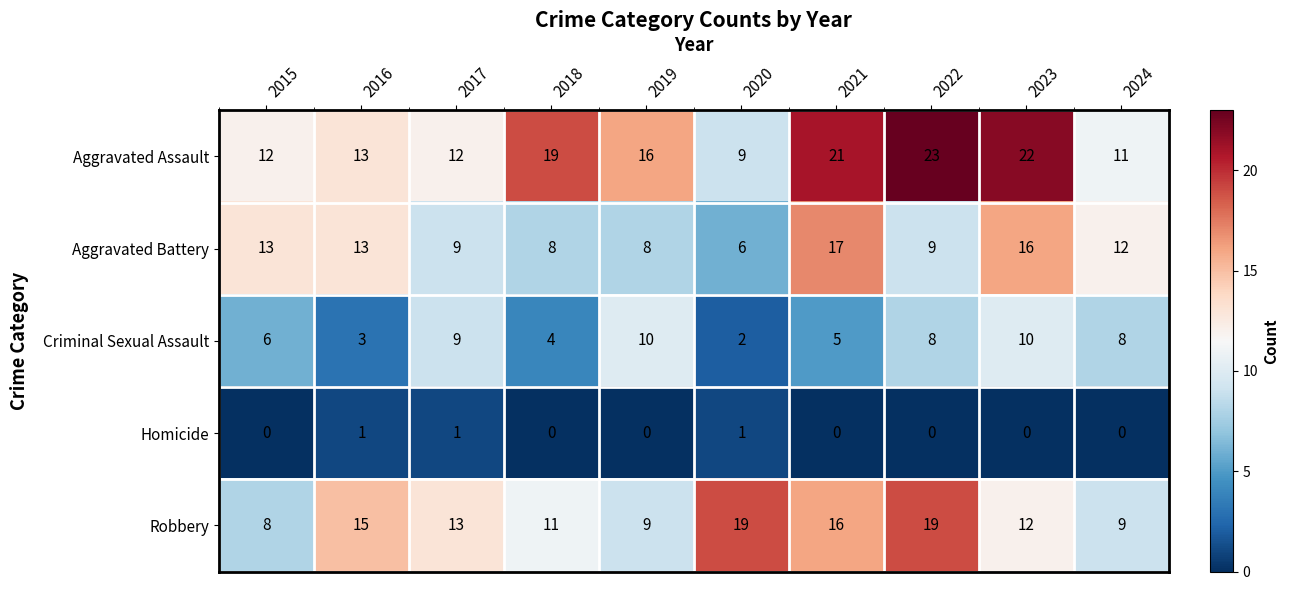

Is it true that Robbery equals 25 at 2021?

False